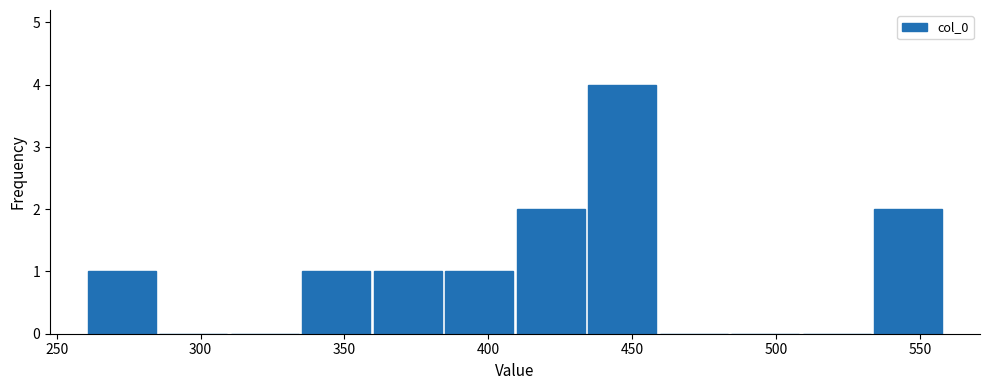

What is the height of the bar covering 260 to 285 on the x-axis? Neither the bar edges nor the heights are printed on the chart, so give them approximately, as read against the axes.

1